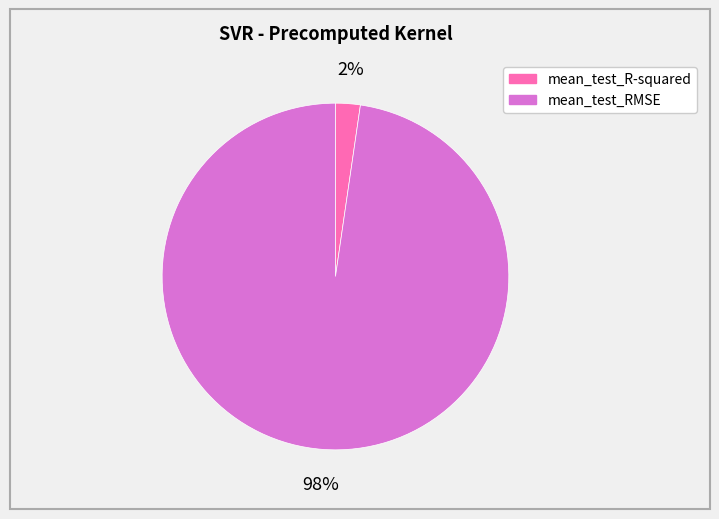

What is the largest slice in the pie chart?

mean_test_RMSE